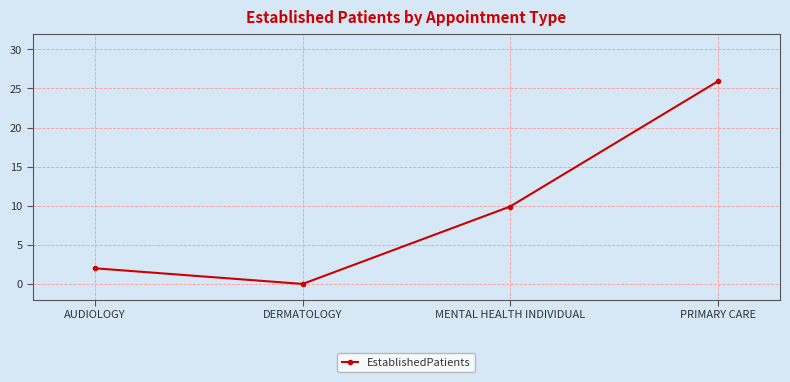

List the labels in order of value, largest first.

PRIMARY CARE, MENTAL HEALTH INDIVIDUAL, AUDIOLOGY, DERMATOLOGY